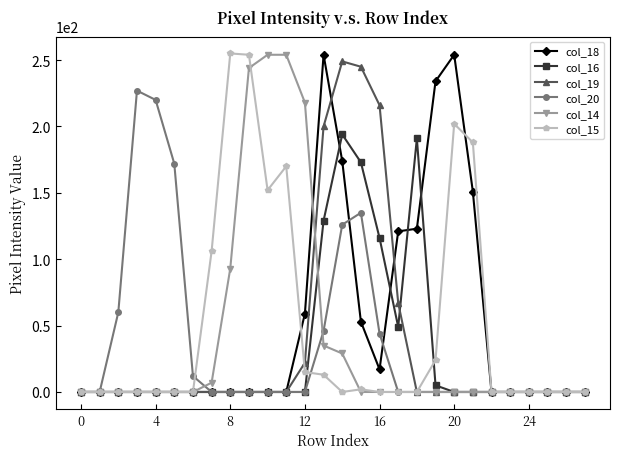

What is the greatest value displayed?

255